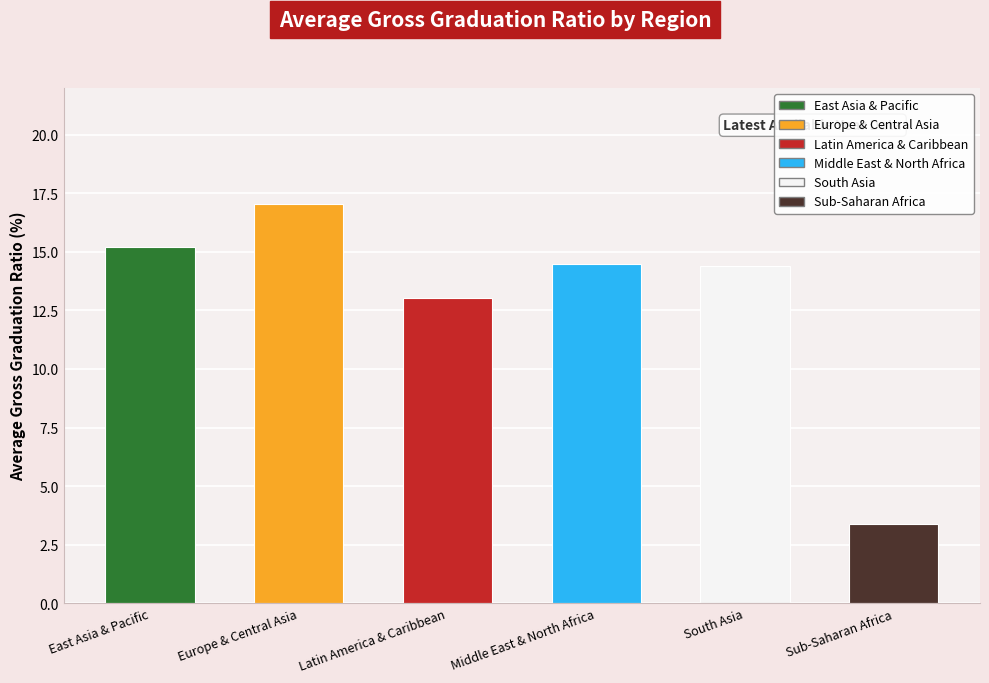

What is the ratio of the value at Middle East & North Africa to the value at South Asia?

1.0